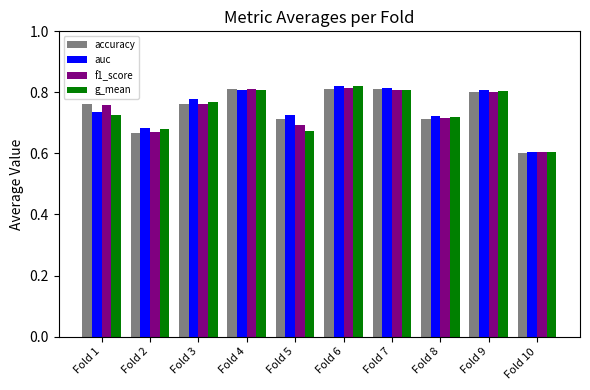

The f1_score series shows 0.4 at Fold 5. True or false?

False